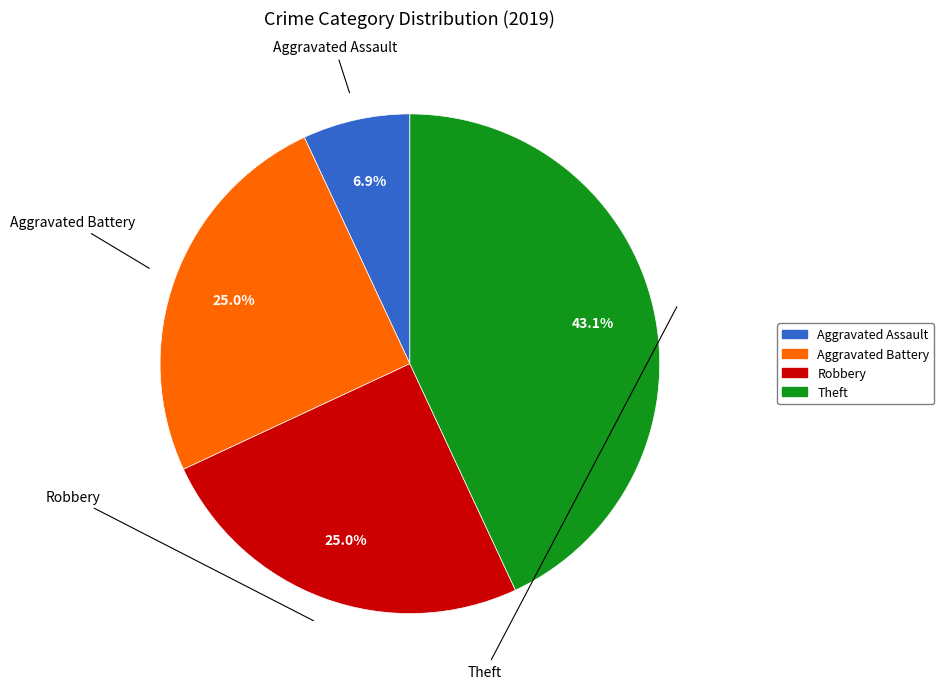

What percentage do Theft and Aggravated Assault together represent?

50.0%